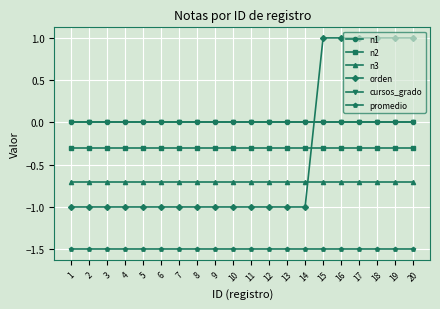

Does the chart have visible grid lines?

Yes